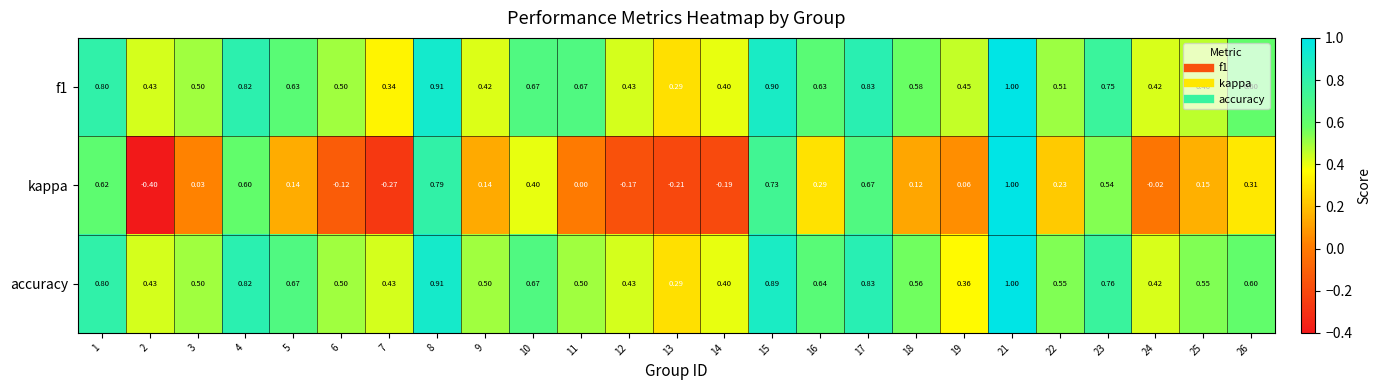

Which series has the widest spread of values?

kappa